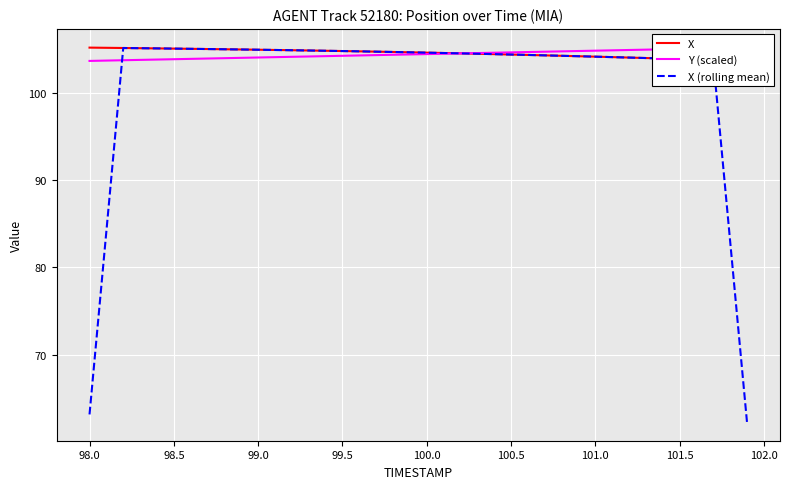

True or false: X and X (rolling mean) intersect in this chart.

False